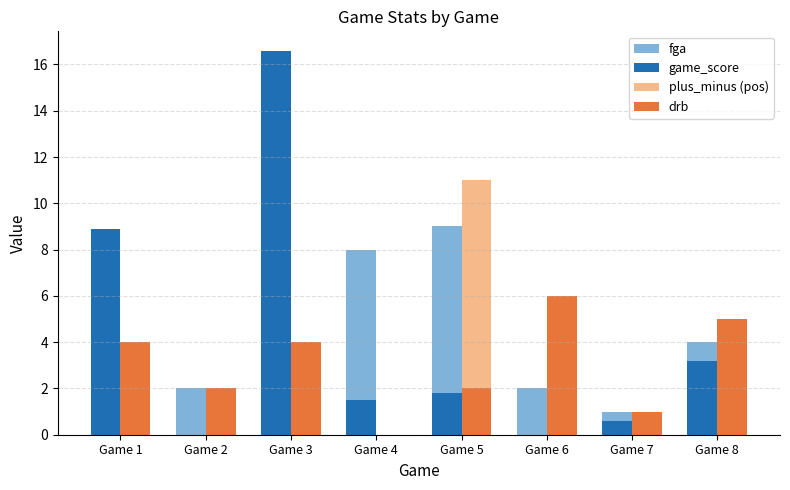

How many groups of bars are there?

8